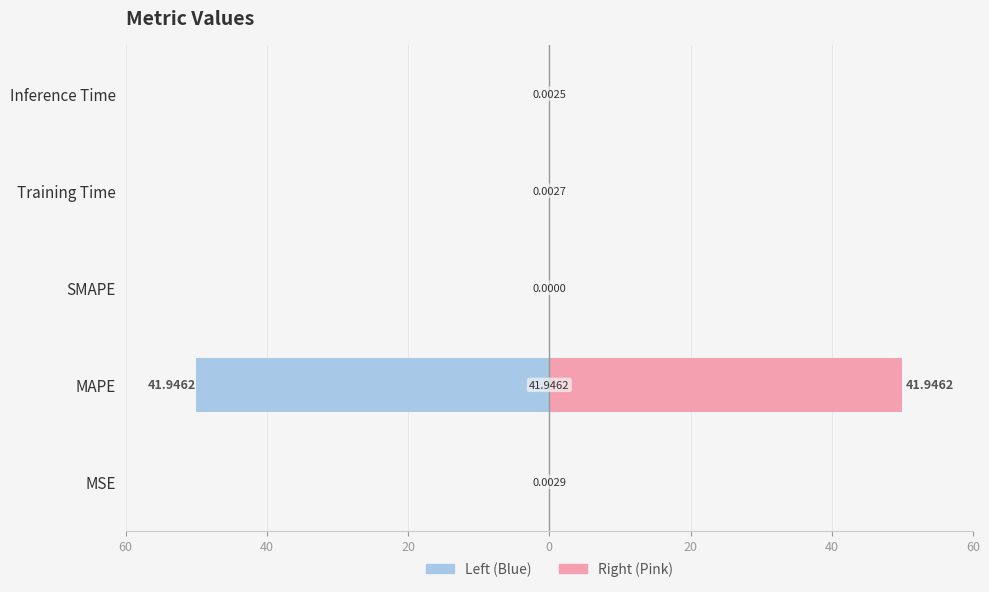

The Right (Pink) series shows 0.0 at Inference Time. True or false?

True